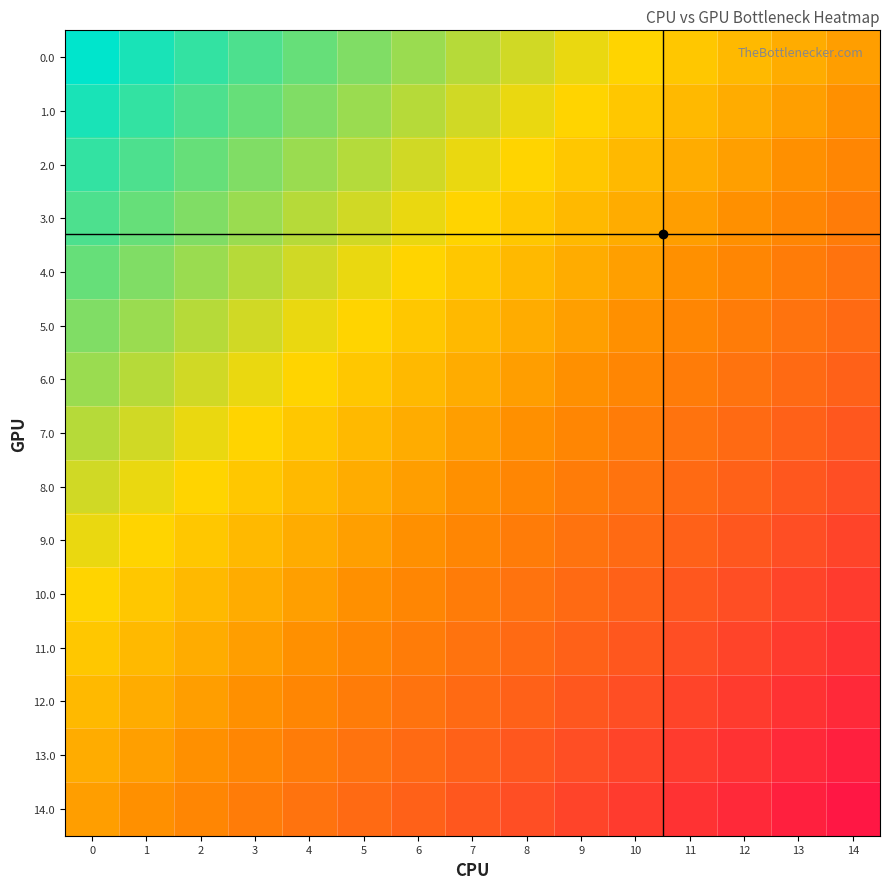

Reading left to right, extract all data points from this chart.

0.0: 0=0.0	1=0.0	2=0.1	3=0.1	4=0.1	5=0.2	6=0.2	7=0.2	8=0.3	9=0.3	10=0.4	11=0.4	12=0.4	13=0.5	14=0.5
1.0: 0=0.0	1=0.1	2=0.1	3=0.1	4=0.2	5=0.2	6=0.2	7=0.3	8=0.3	9=0.4	10=0.4	11=0.4	12=0.5	13=0.5	14=0.5
2.0: 0=0.1	1=0.1	2=0.1	3=0.2	4=0.2	5=0.2	6=0.3	7=0.3	8=0.4	9=0.4	10=0.4	11=0.5	12=0.5	13=0.5	14=0.6
3.0: 0=0.1	1=0.1	2=0.2	3=0.2	4=0.2	5=0.3	6=0.3	7=0.4	8=0.4	9=0.4	10=0.5	11=0.5	12=0.5	13=0.6	14=0.6
4.0: 0=0.1	1=0.2	2=0.2	3=0.2	4=0.3	5=0.3	6=0.4	7=0.4	8=0.4	9=0.5	10=0.5	11=0.5	12=0.6	13=0.6	14=0.6
5.0: 0=0.2	1=0.2	2=0.2	3=0.3	4=0.3	5=0.4	6=0.4	7=0.4	8=0.5	9=0.5	10=0.5	11=0.6	12=0.6	13=0.6	14=0.7
6.0: 0=0.2	1=0.2	2=0.3	3=0.3	4=0.4	5=0.4	6=0.4	7=0.5	8=0.5	9=0.5	10=0.6	11=0.6	12=0.6	13=0.7	14=0.7
7.0: 0=0.2	1=0.3	2=0.3	3=0.4	4=0.4	5=0.4	6=0.5	7=0.5	8=0.5	9=0.6	10=0.6	11=0.6	12=0.7	13=0.7	14=0.8
8.0: 0=0.3	1=0.3	2=0.4	3=0.4	4=0.4	5=0.5	6=0.5	7=0.5	8=0.6	9=0.6	10=0.6	11=0.7	12=0.7	13=0.8	14=0.8
9.0: 0=0.3	1=0.4	2=0.4	3=0.4	4=0.5	5=0.5	6=0.5	7=0.6	8=0.6	9=0.6	10=0.7	11=0.7	12=0.8	13=0.8	14=0.8
10.0: 0=0.4	1=0.4	2=0.4	3=0.5	4=0.5	5=0.5	6=0.6	7=0.6	8=0.6	9=0.7	10=0.7	11=0.8	12=0.8	13=0.8	14=0.9
11.0: 0=0.4	1=0.4	2=0.5	3=0.5	4=0.5	5=0.6	6=0.6	7=0.6	8=0.7	9=0.7	10=0.8	11=0.8	12=0.8	13=0.9	14=0.9
12.0: 0=0.4	1=0.5	2=0.5	3=0.5	4=0.6	5=0.6	6=0.6	7=0.7	8=0.7	9=0.8	10=0.8	11=0.8	12=0.9	13=0.9	14=0.9
13.0: 0=0.5	1=0.5	2=0.5	3=0.6	4=0.6	5=0.6	6=0.7	7=0.7	8=0.8	9=0.8	10=0.8	11=0.9	12=0.9	13=0.9	14=1.0
14.0: 0=0.5	1=0.5	2=0.6	3=0.6	4=0.6	5=0.7	6=0.7	7=0.8	8=0.8	9=0.8	10=0.9	11=0.9	12=0.9	13=1.0	14=1.0